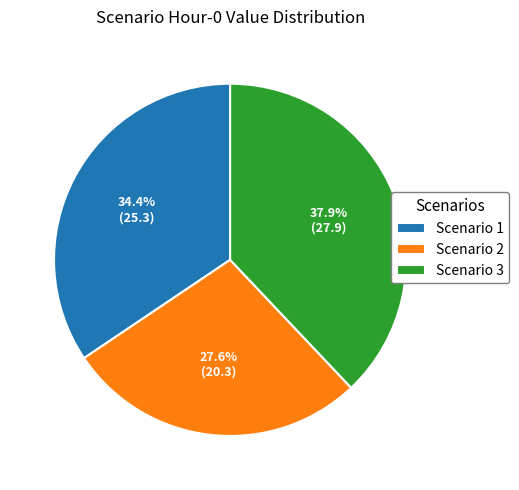

To the nearest percent, what is the average slice percentage?

33%